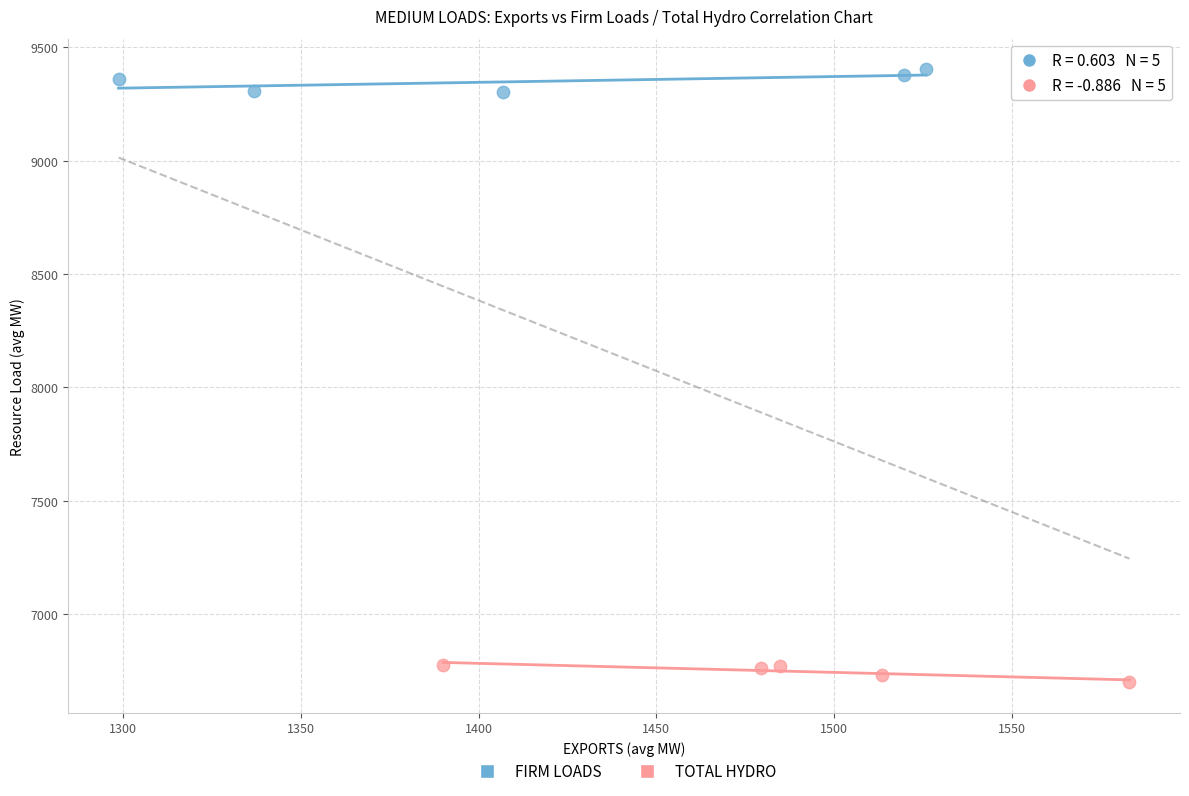

Which series reaches the minimum Y coordinate?

TOTAL HYDRO